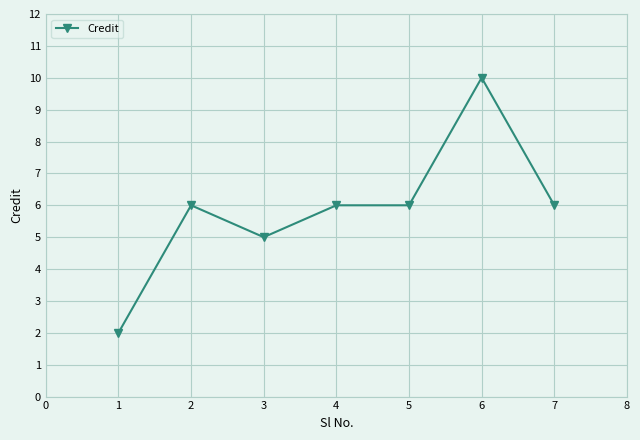

What is the difference between the maximum and minimum values?

8